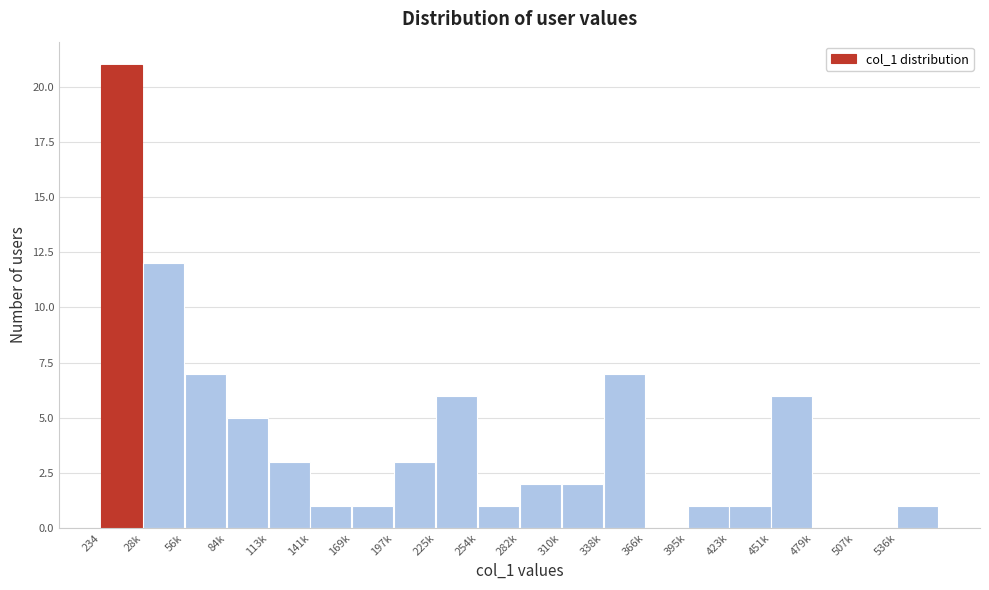

Reading left to right, transcribe all the data shown in this chart.

234=21	28k=12	56k=7	84k=5	113k=3	141k=1	169k=1	197k=3	225k=6	254k=1	282k=2	310k=2	338k=7	366k=0	395k=1	423k=1	451k=6	479k=0	507k=0	536k=1